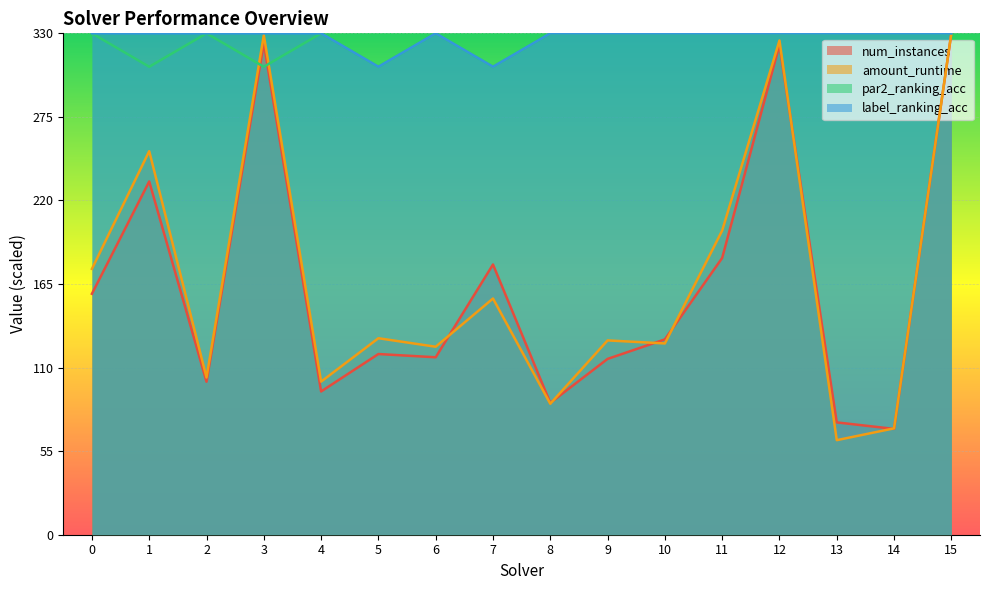

Is it true that par2_ranking_acc equals 192.2 at 3?

False